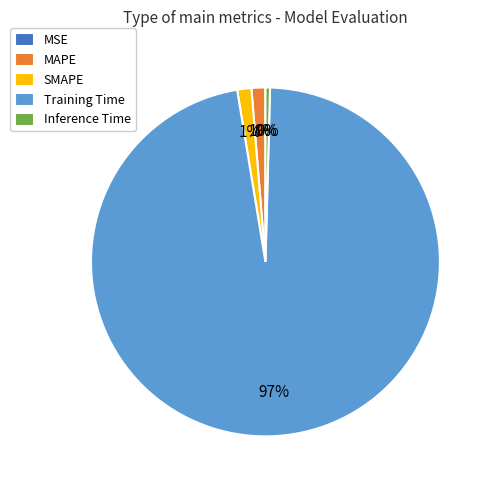

Combined, do SMAPE and Inference Time account for over 50%?

No